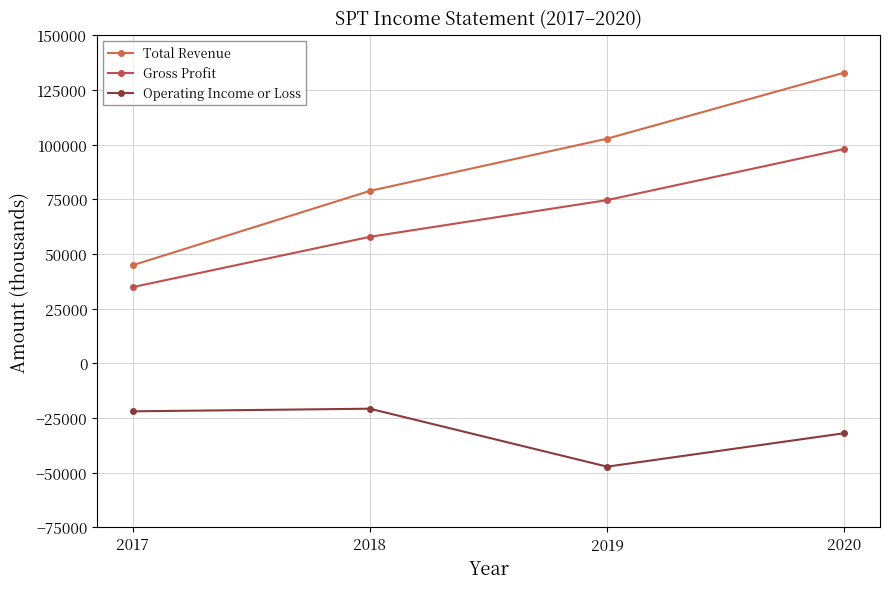

Which series changed the most between 2018 and 2020?

Total Revenue